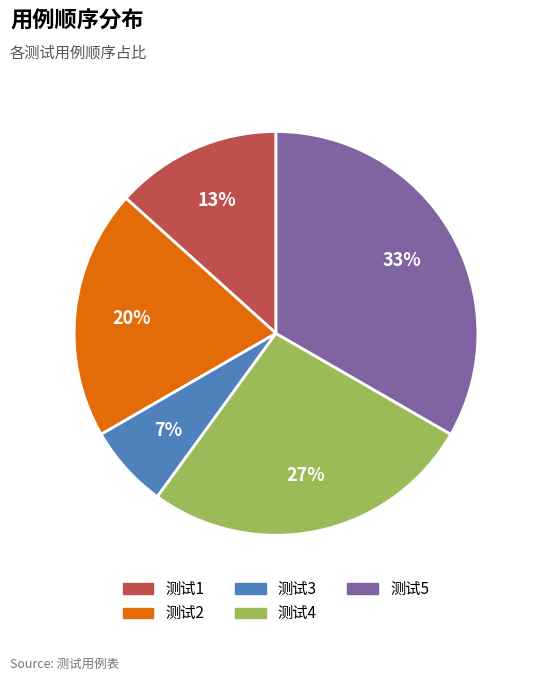

What is the smallest slice in the pie chart?

测试3